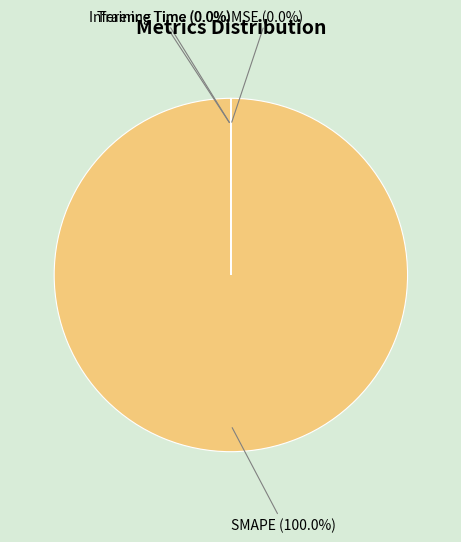

Which category has the smallest portion of the pie?

MSE